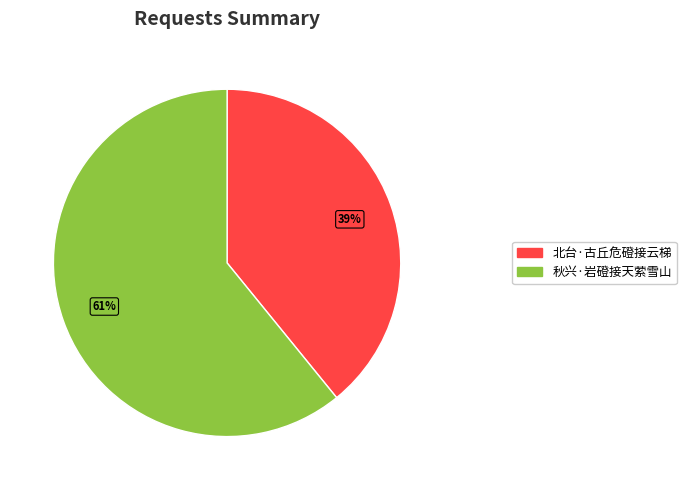

What is the ratio of the value at 北台·古丘危磴接云梯 to the value at 秋兴·岩磴接天萦雪山?

0.6